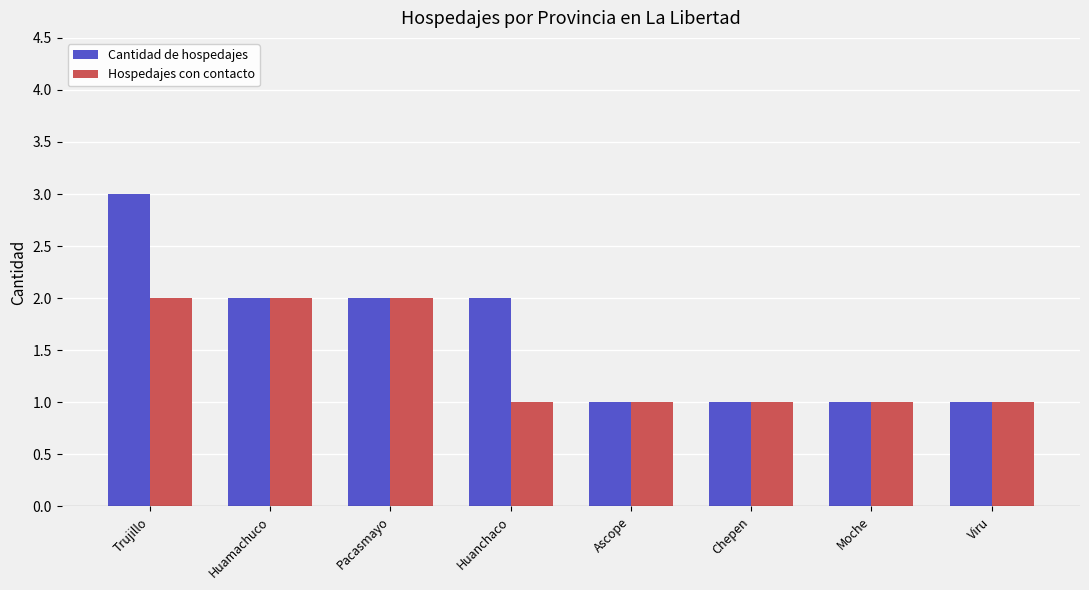

Count the number of data series in this chart.

2